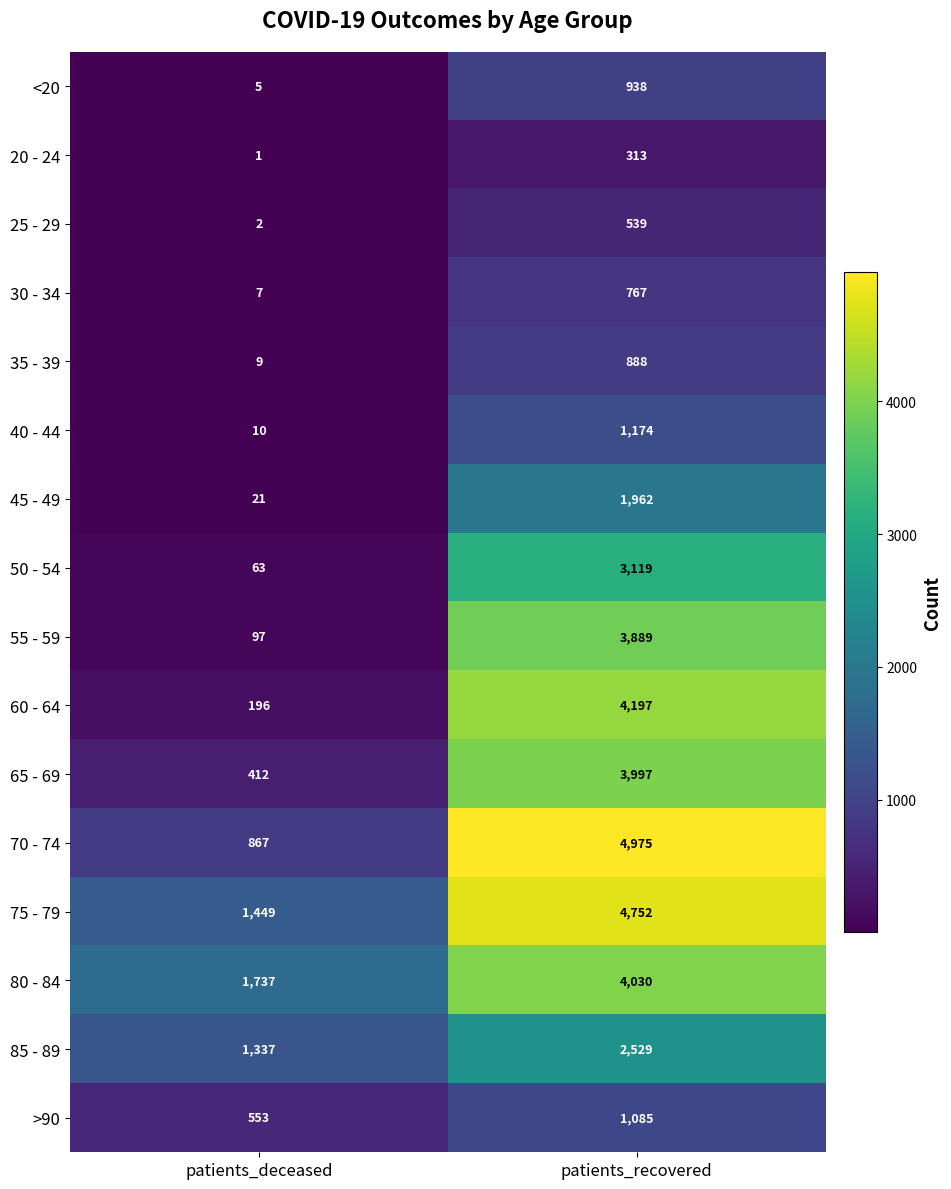

How many series are shown in this chart?

16